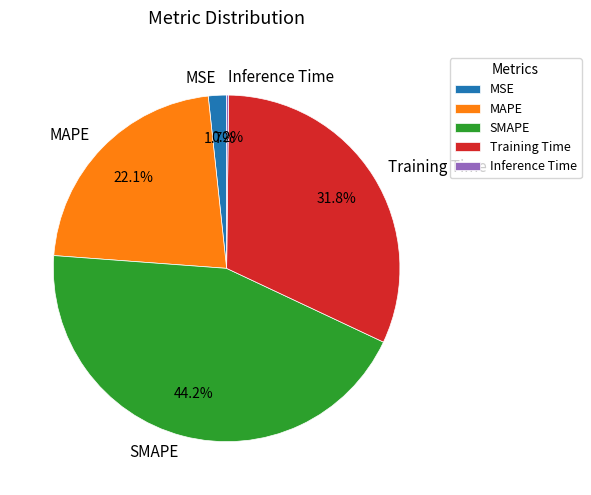

Which category has the biggest portion of the pie?

SMAPE